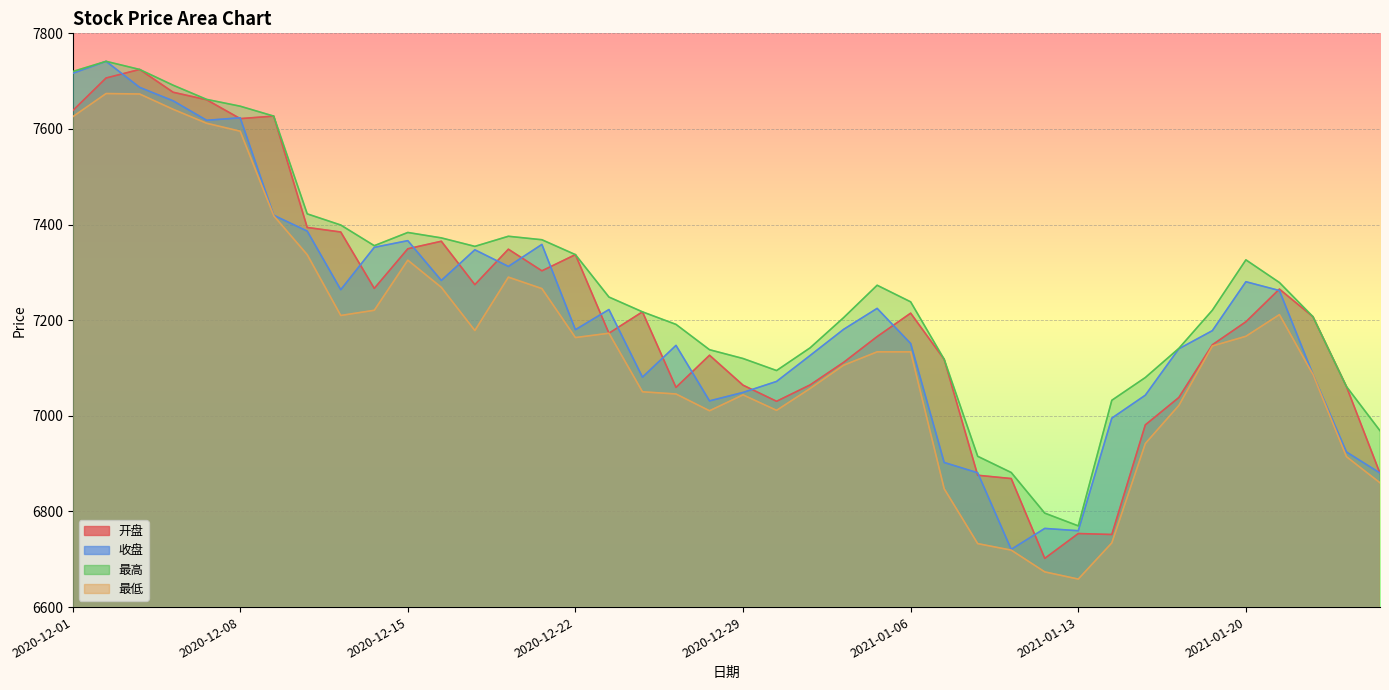

What position from the right is 2021-01-19?

6